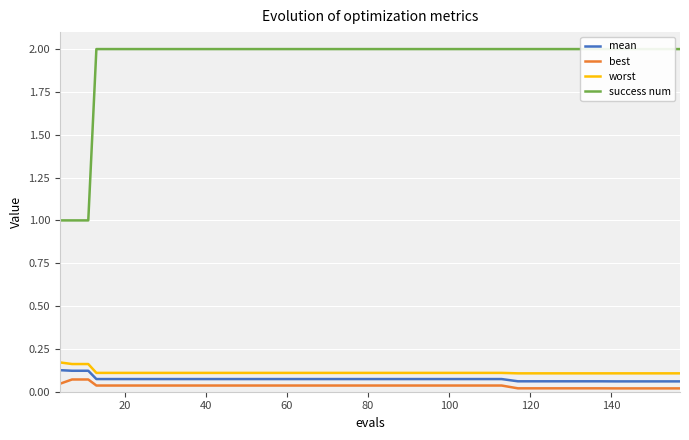

What is the value of the success num point at the 28th from the left?

2.0